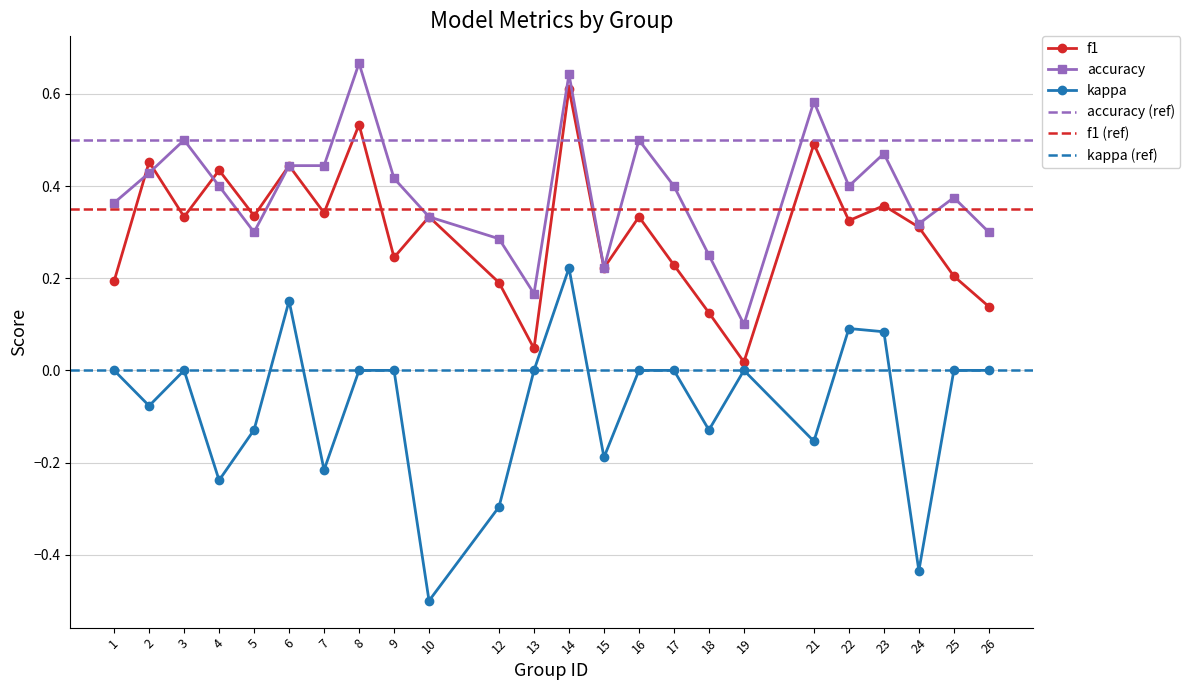

Which series has the largest total across all categories?

accuracy